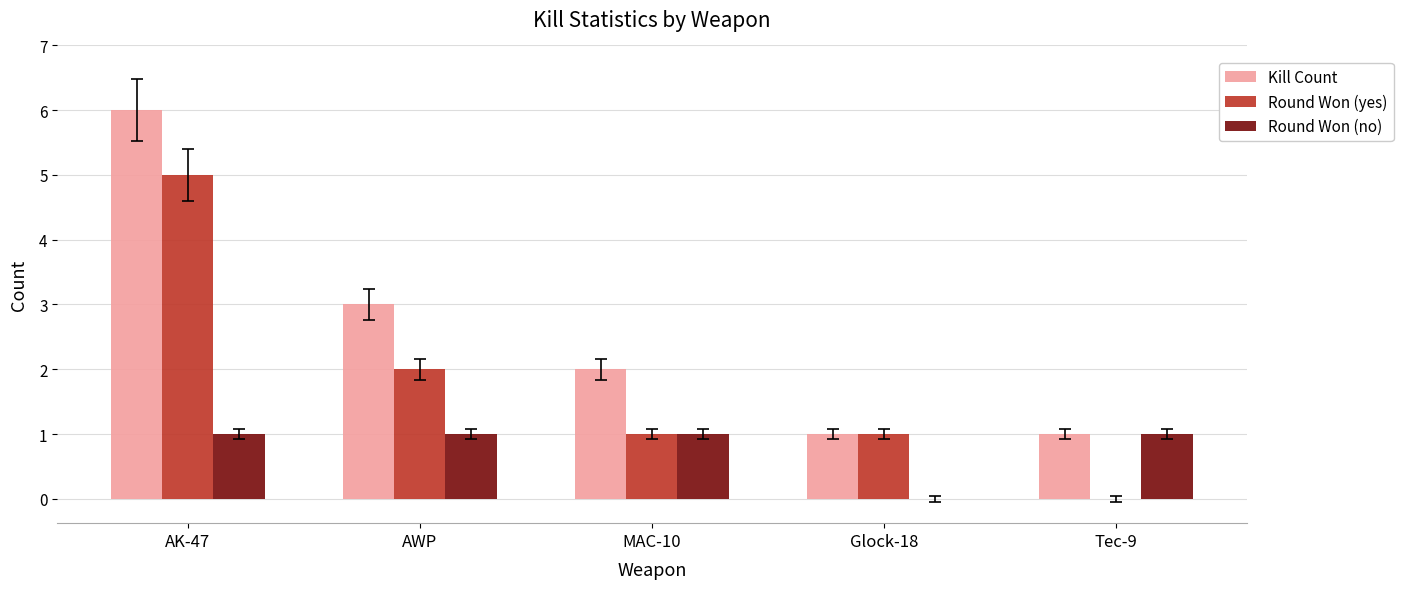

Is the value of Kill Count at AWP greater than the value of Round Won (no) at AWP?

Yes